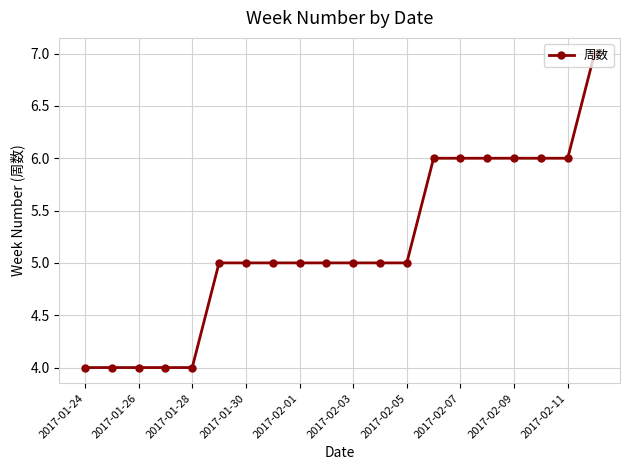

What is the value of the 19th point from the left?

6